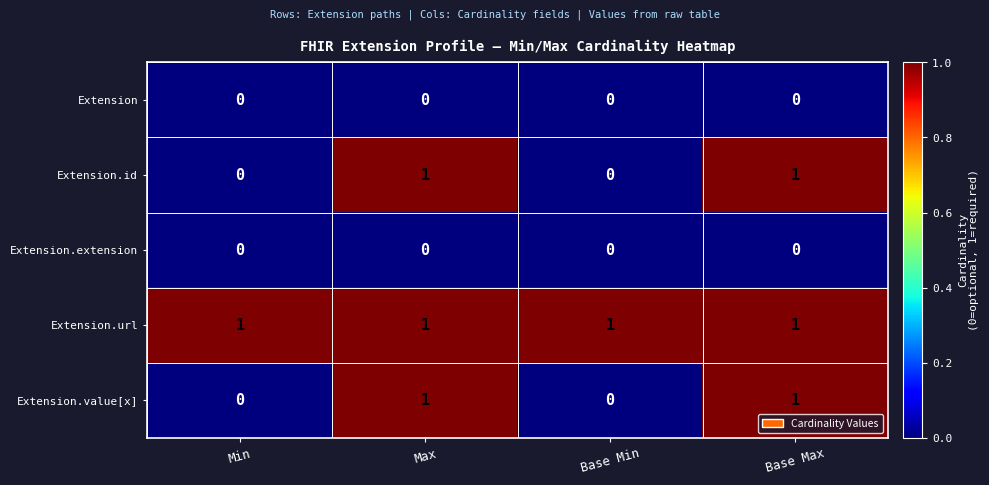

Reading right to left, what are all the values shown in this chart?

Extension: 0	0	0	0
Extension.id: 1	0	1	0
Extension.extension: 0	0	0	0
Extension.url: 1	1	1	1
Extension.value[x]: 1	0	1	0